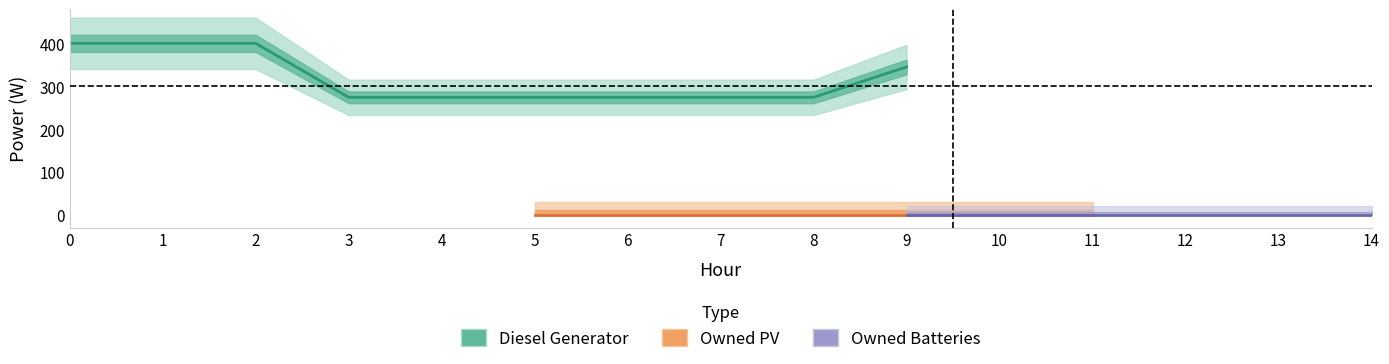

What is the spread (max minus min) of values at 6?

274